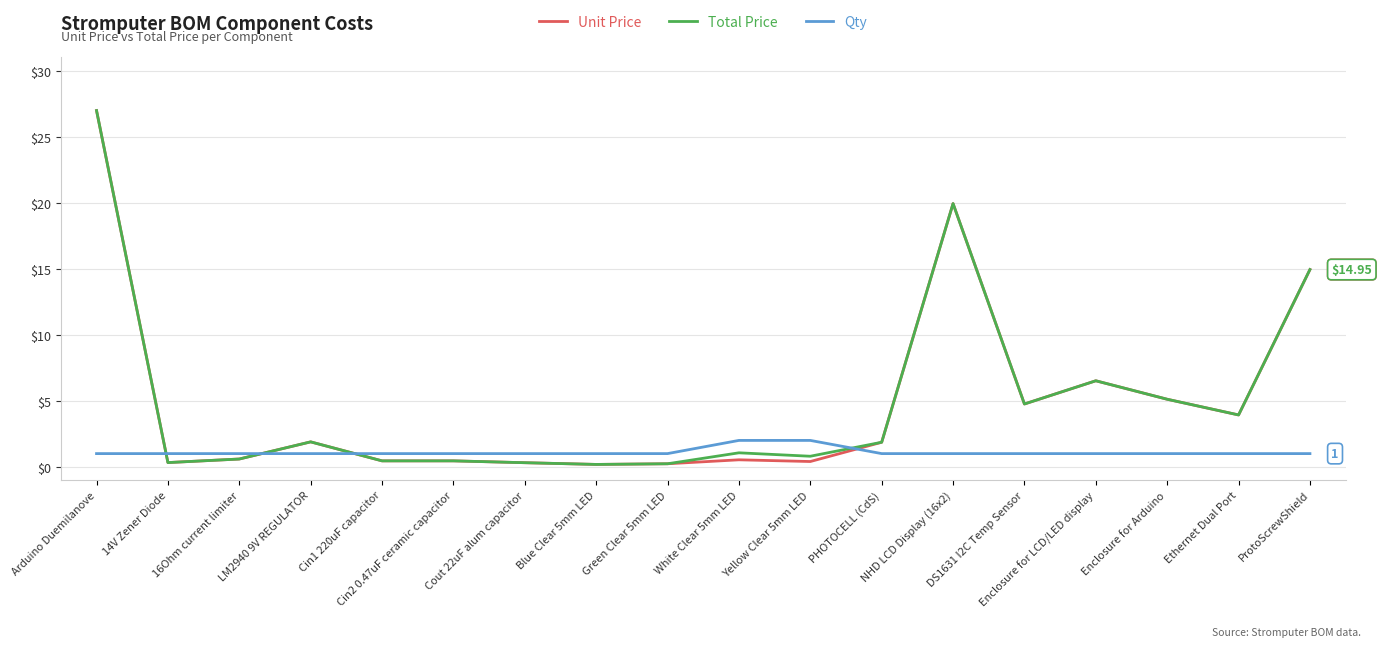

What is the sum of the Total Price values at Ethernet Dual Port and Cout 22uF alum capacitor?

4.2